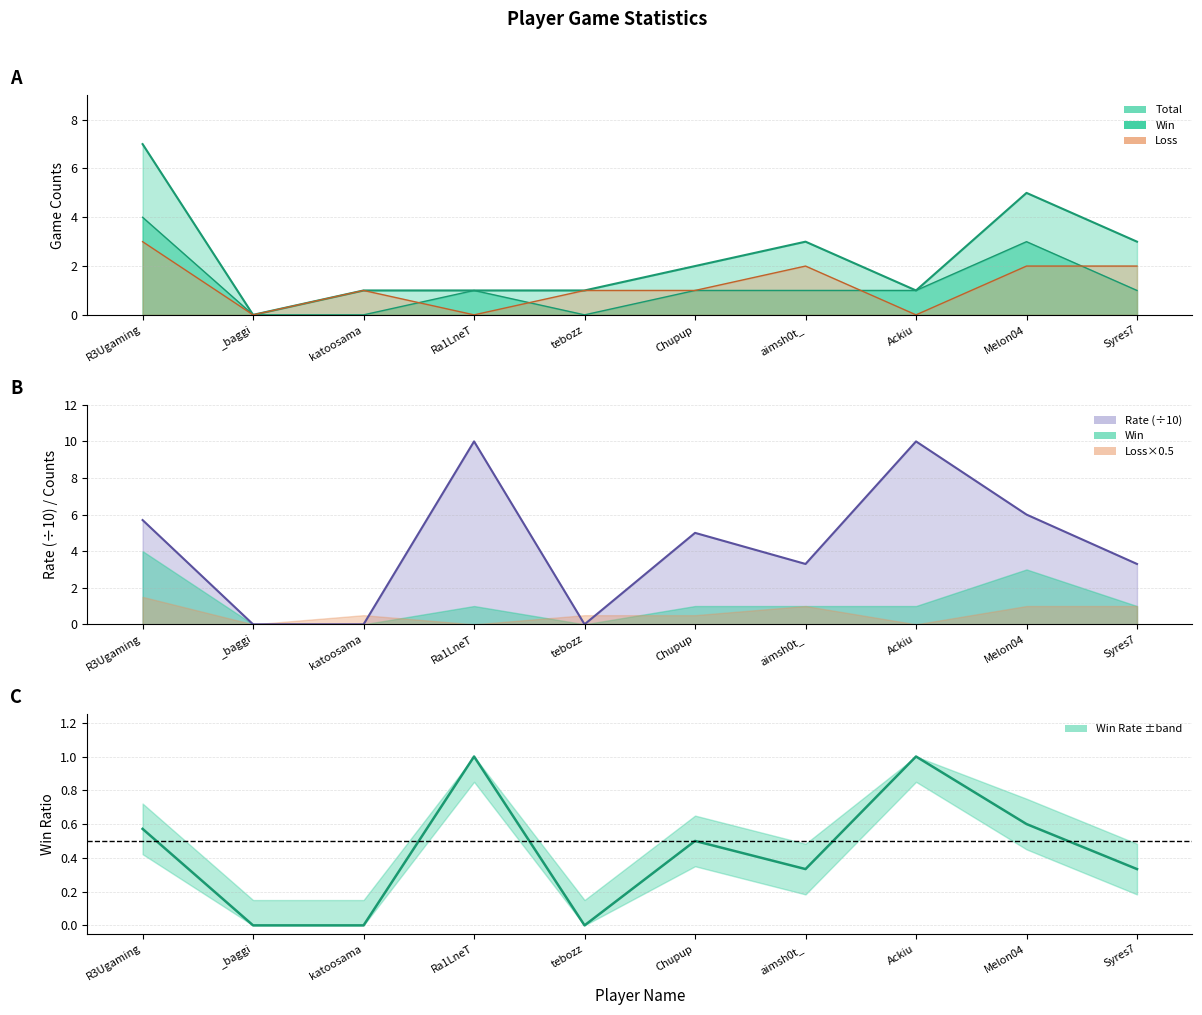

How many data points in Win are less than 1?

3